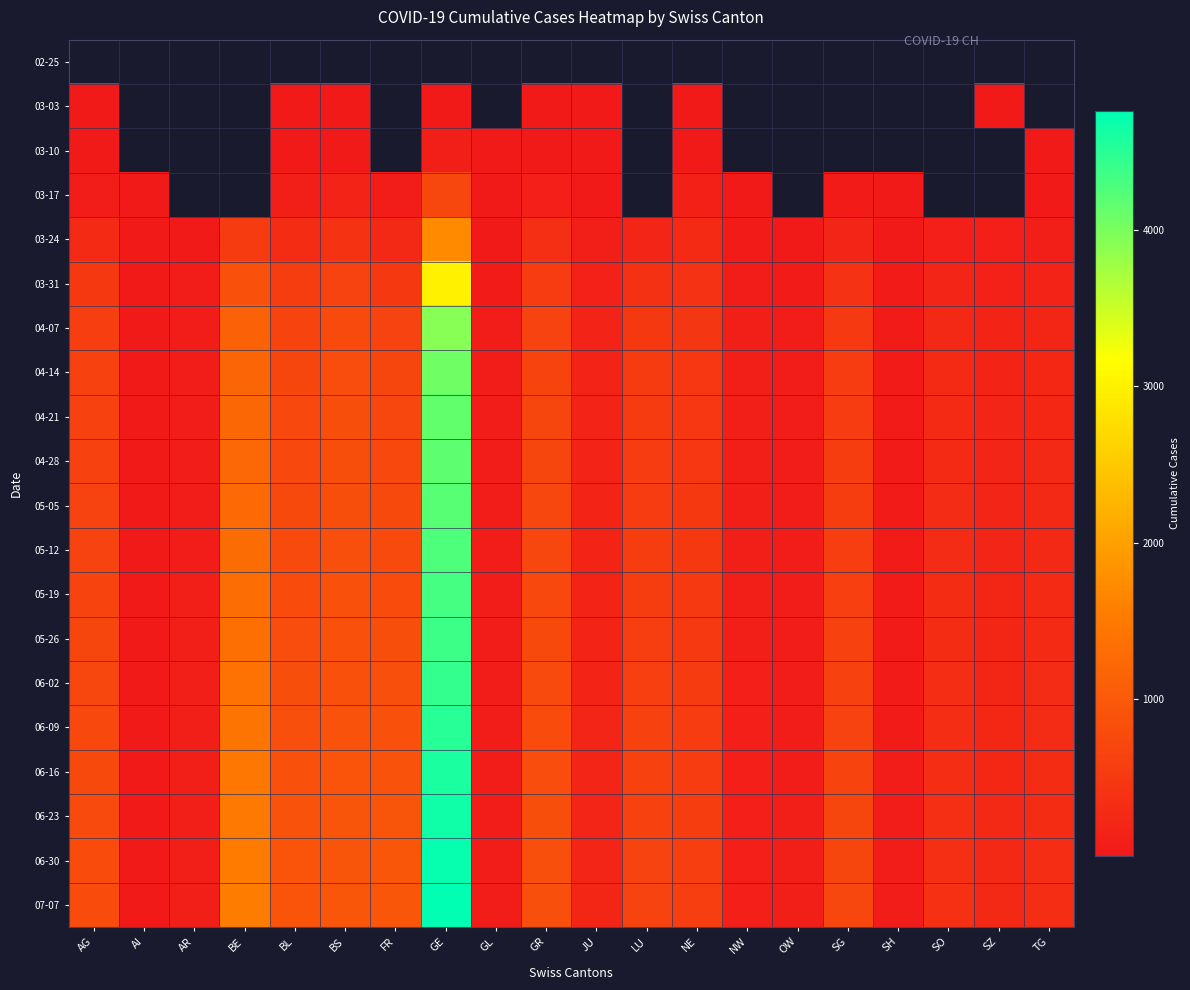

How many categories are shown in the chart?

20